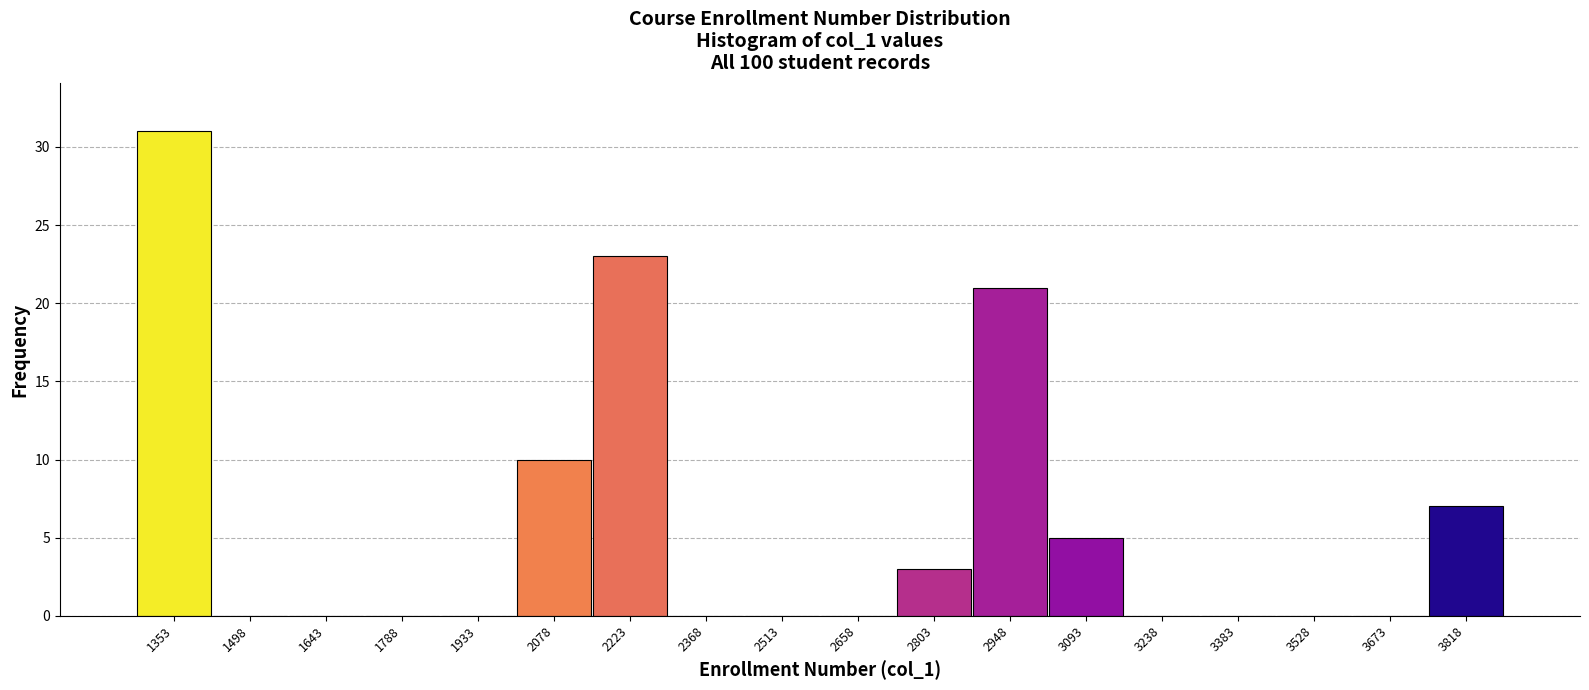

What is the height of the bar covering 3740 to 3900 on the x-axis? Neither the bar edges nor the heights are printed on the chart, so give them approximately, as read against the axes.

7